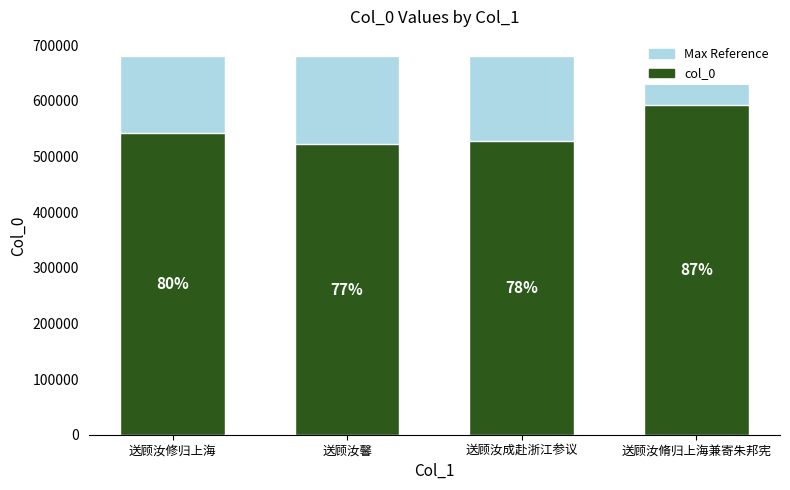

True or false: col_0 has a value of 542349.0 at 送顾汝修归上海.

True